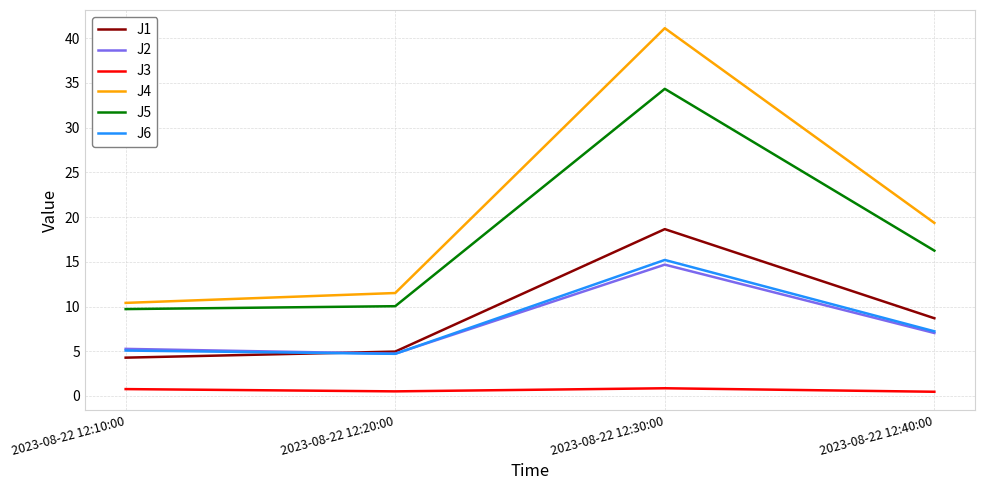

What is the spread (max minus min) of values at 2023-08-22 12:10:00?

9.6